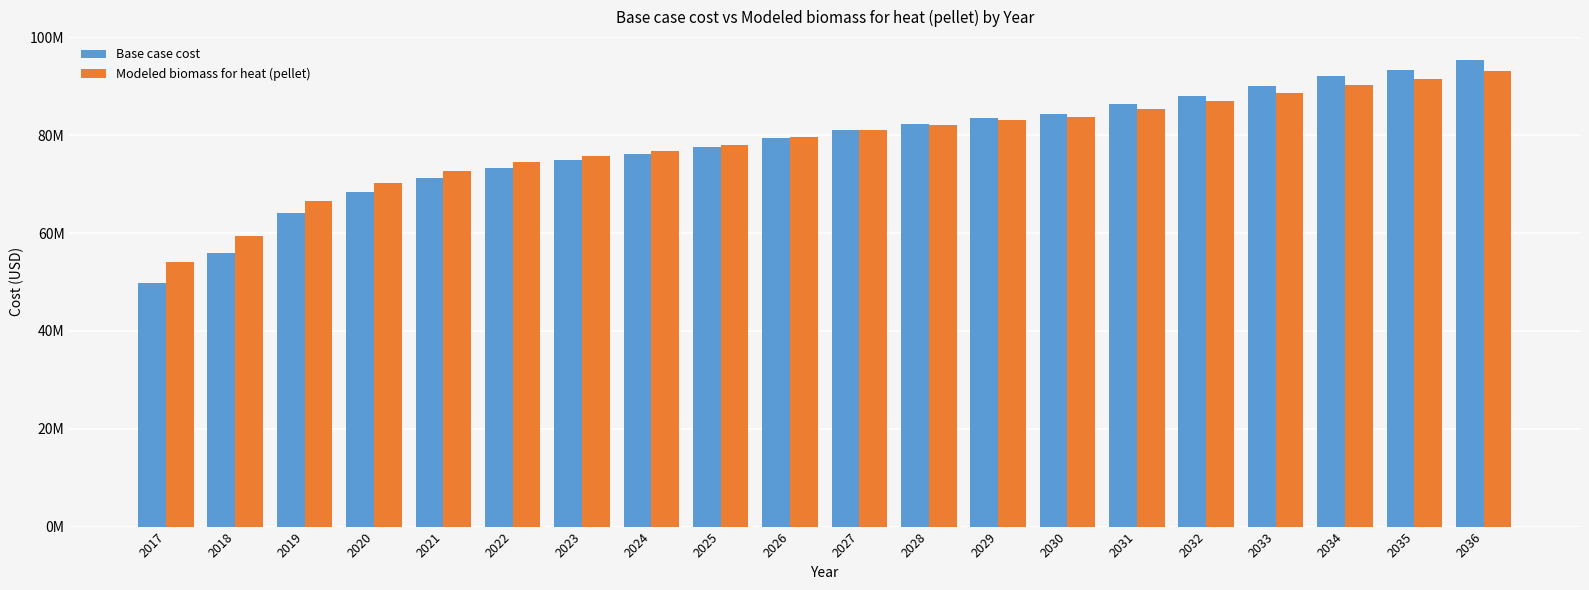

At which label does Modeled biomass for heat (pellet) reach its minimum?

2017